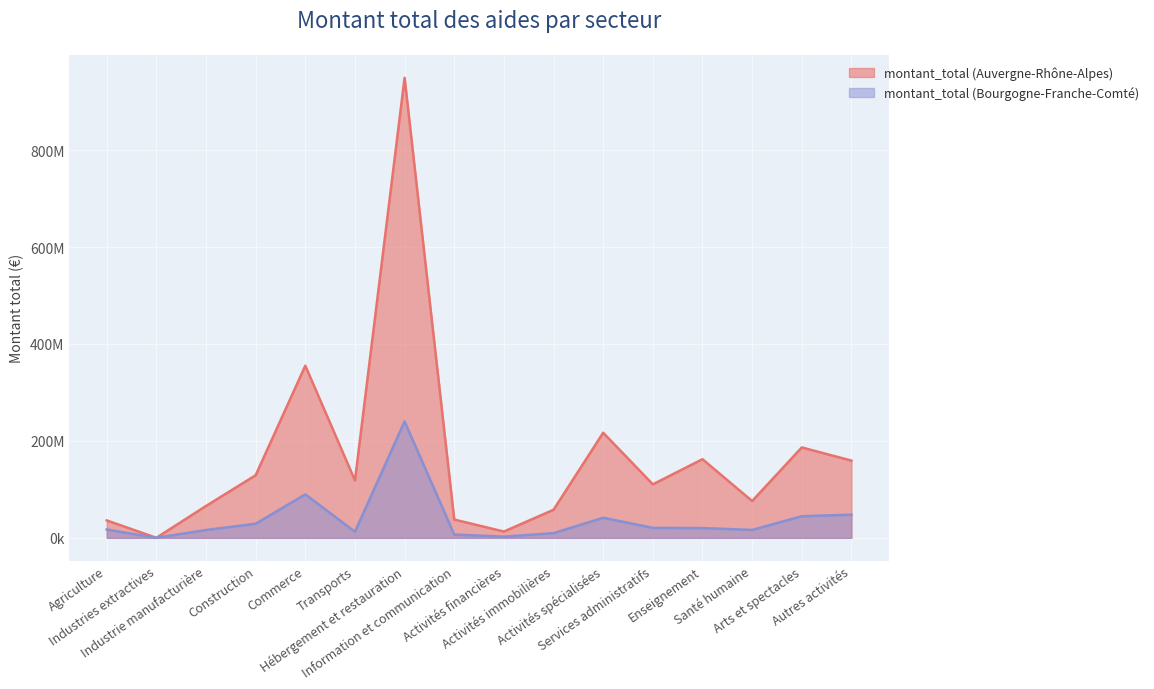

At which label is montant_total (Bourgogne-Franche-Comté) closest to 120145942?

Commerce